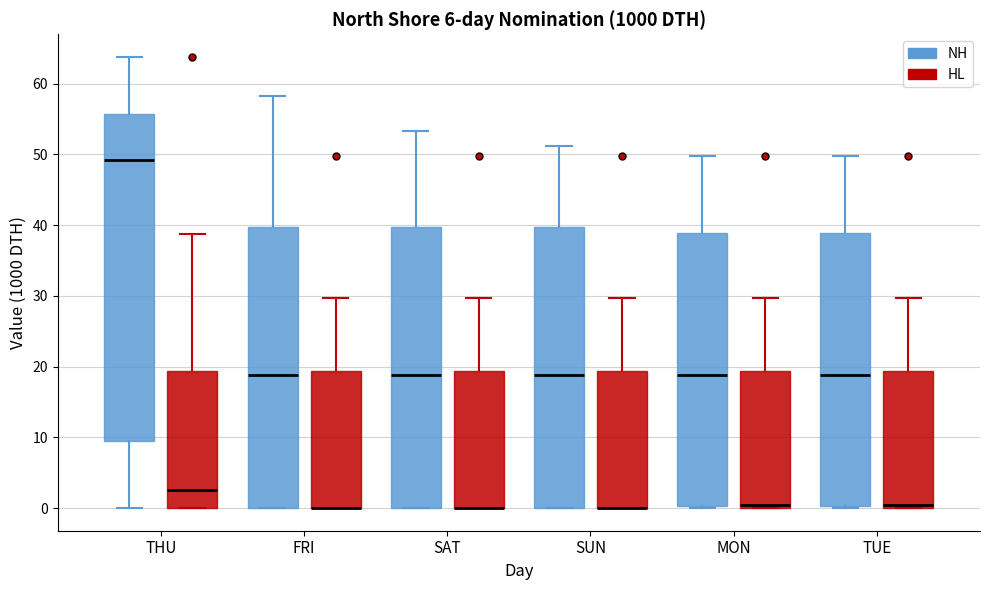

Where does the upper whisker of the box for SAT (NH) end on the y-axis? The values are not printed on the chart, so give them approximately, as read against the axis.

53